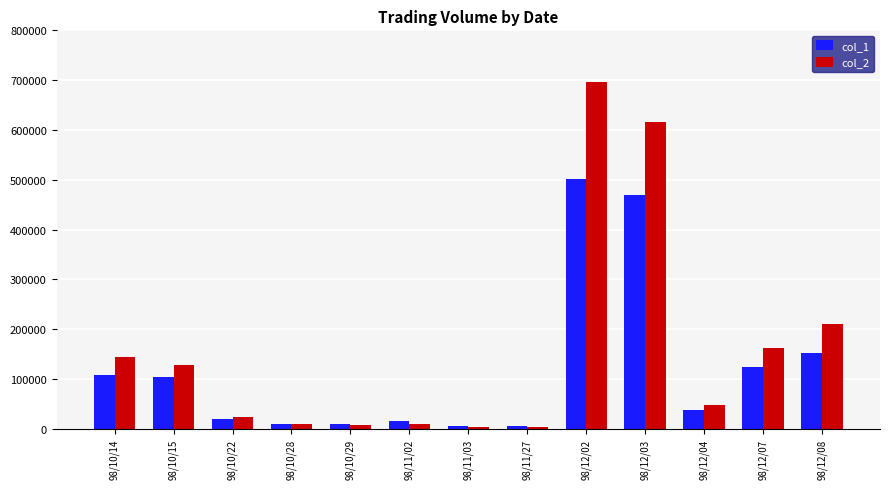

How many bars are there in total?

26